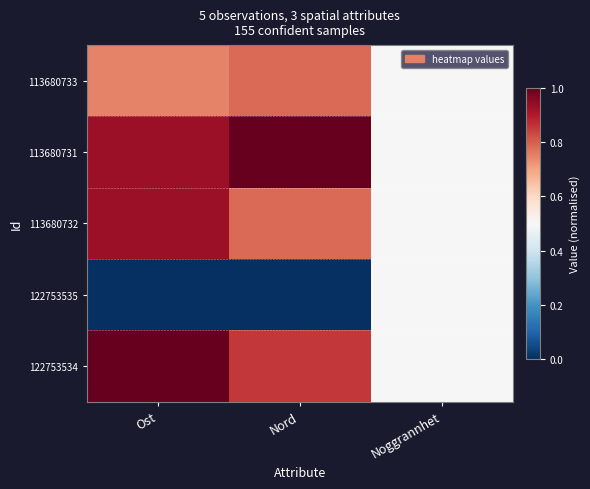

Count the number of categories in the chart.

3